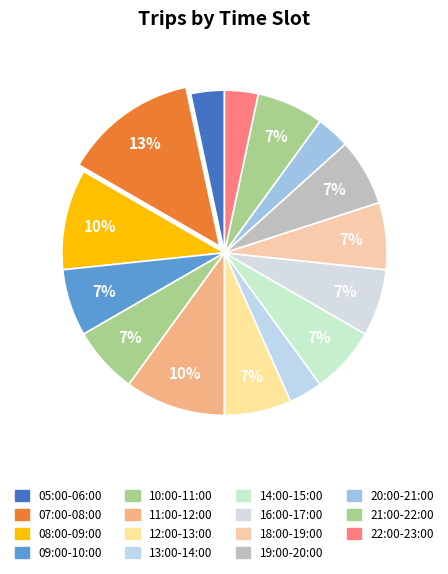

How many slices are in this pie chart?

15